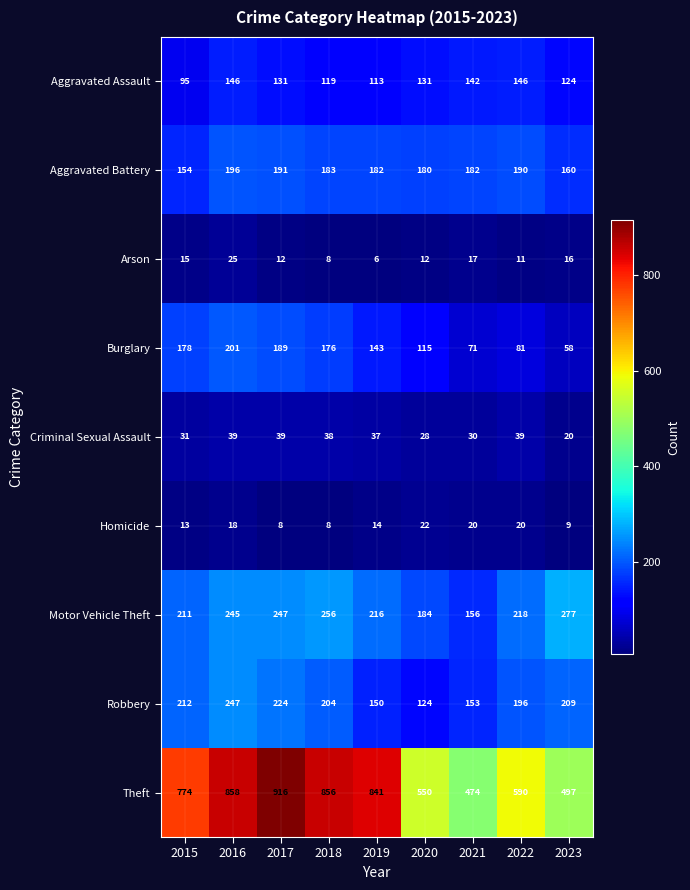

What is the difference between the maximum and minimum values in the Burglary series?

143